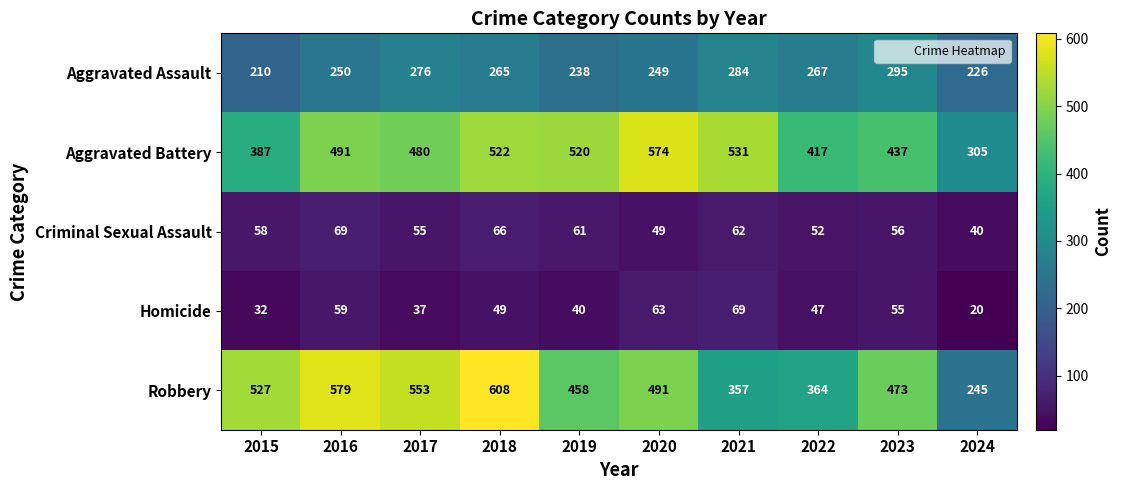

Count the number of categories in the chart.

10